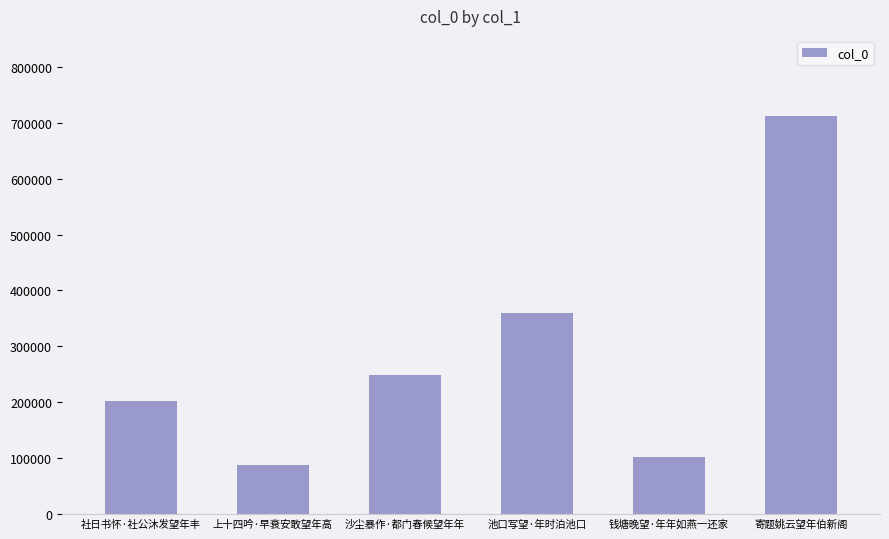

True or false: the data shows 55231 at 社日书怀·社公沐发望年丰.

False